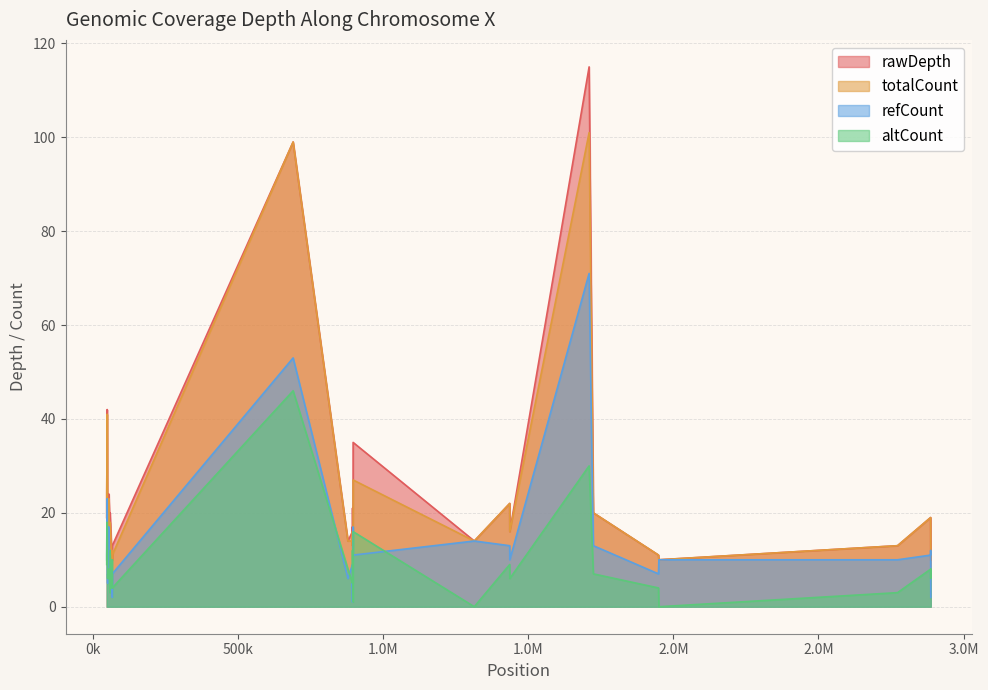

Which series has the largest range (max minus min)?

rawDepth